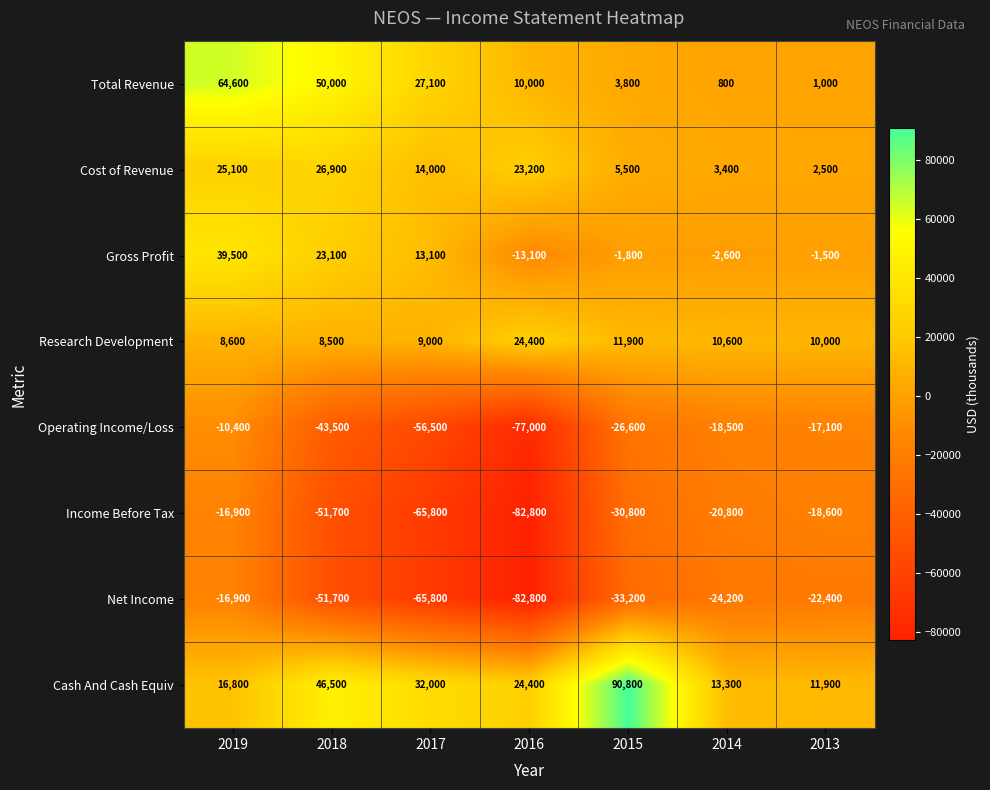

What is the difference between the maximum and minimum values in the Research Development series?

15900